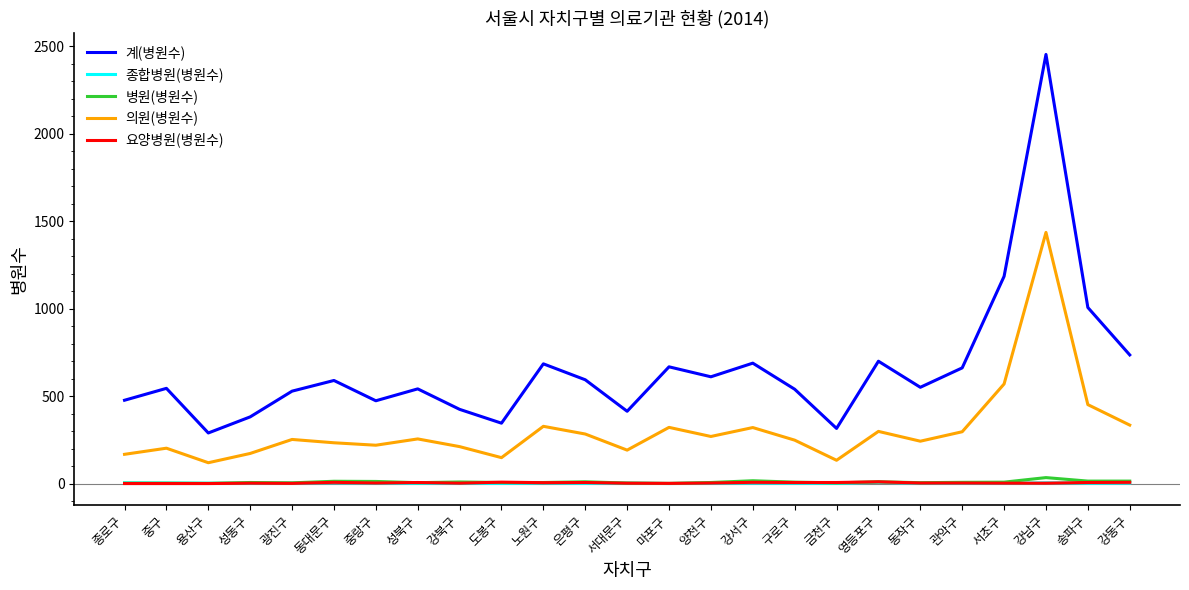

What is the difference between the 요양병원(병원수) values at 양천구 and 강동구?

4